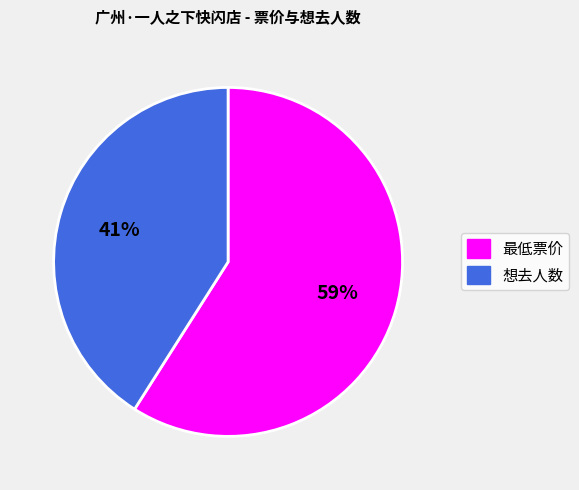

How many slices are in this pie chart?

2